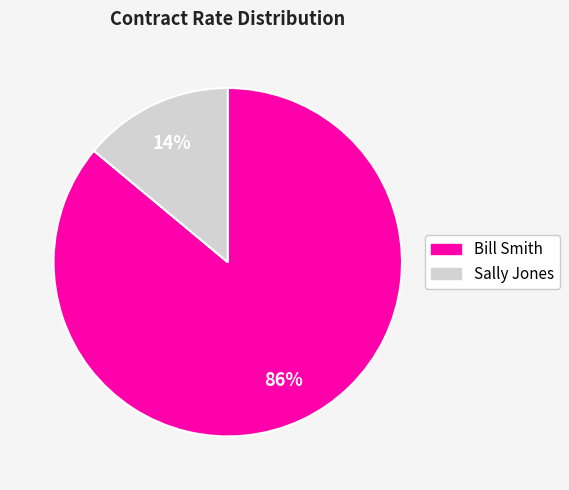

To the nearest percent, what is the average slice percentage?

50%